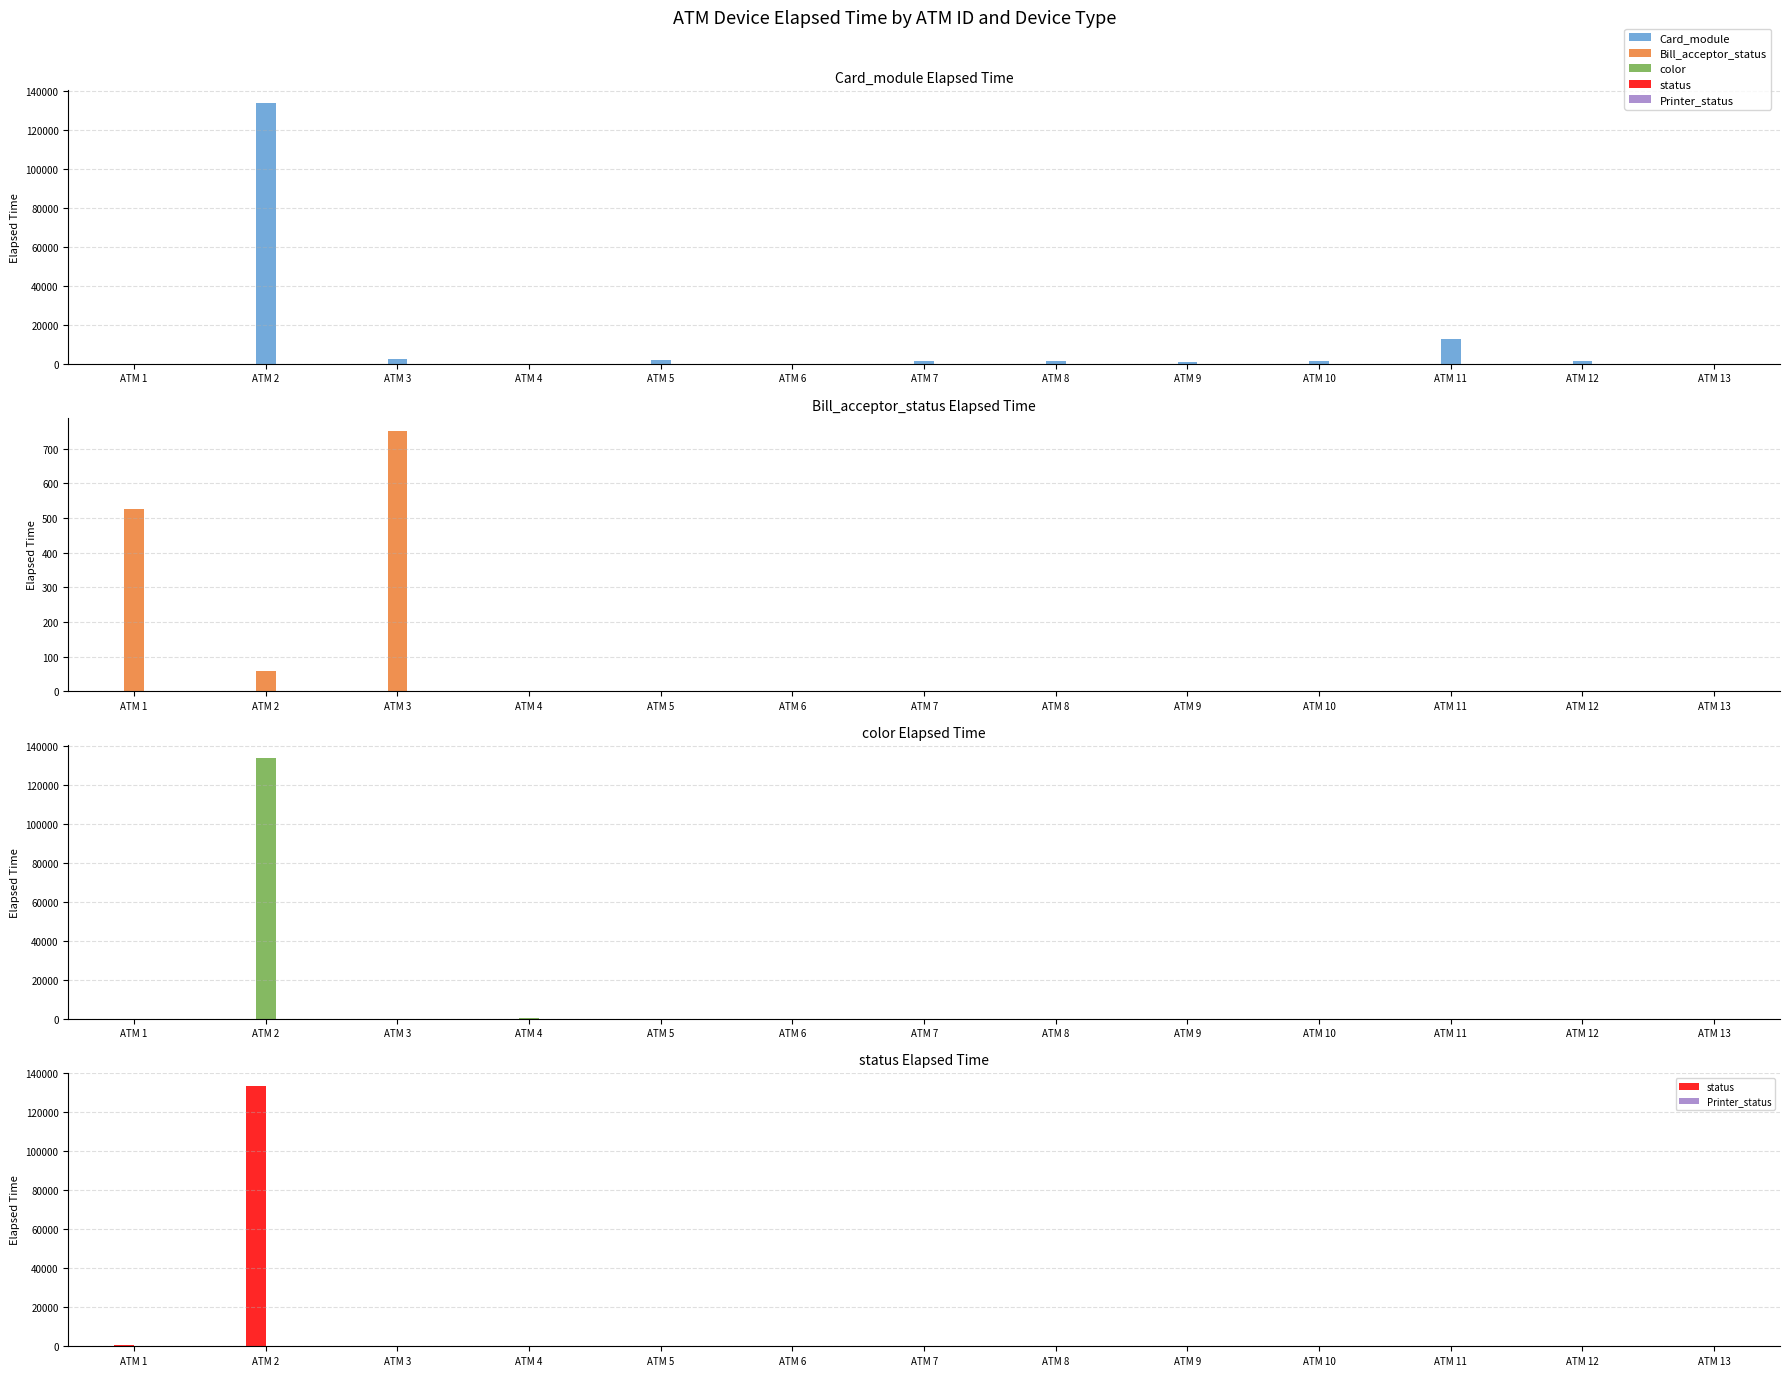

What is the difference between the highest and lowest values at ATM 5?

1966